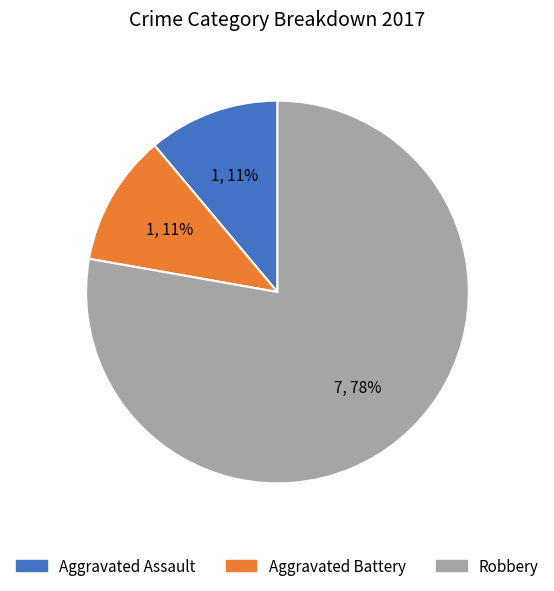

Count the number of slices in the pie.

3